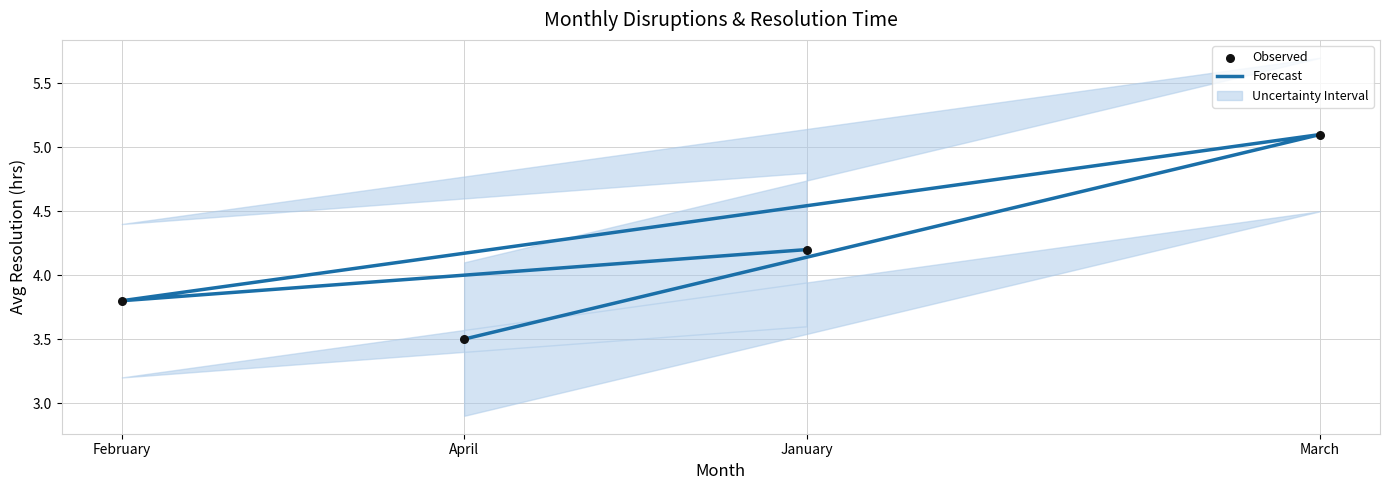

Which series contains the highest Y value?

Forecast